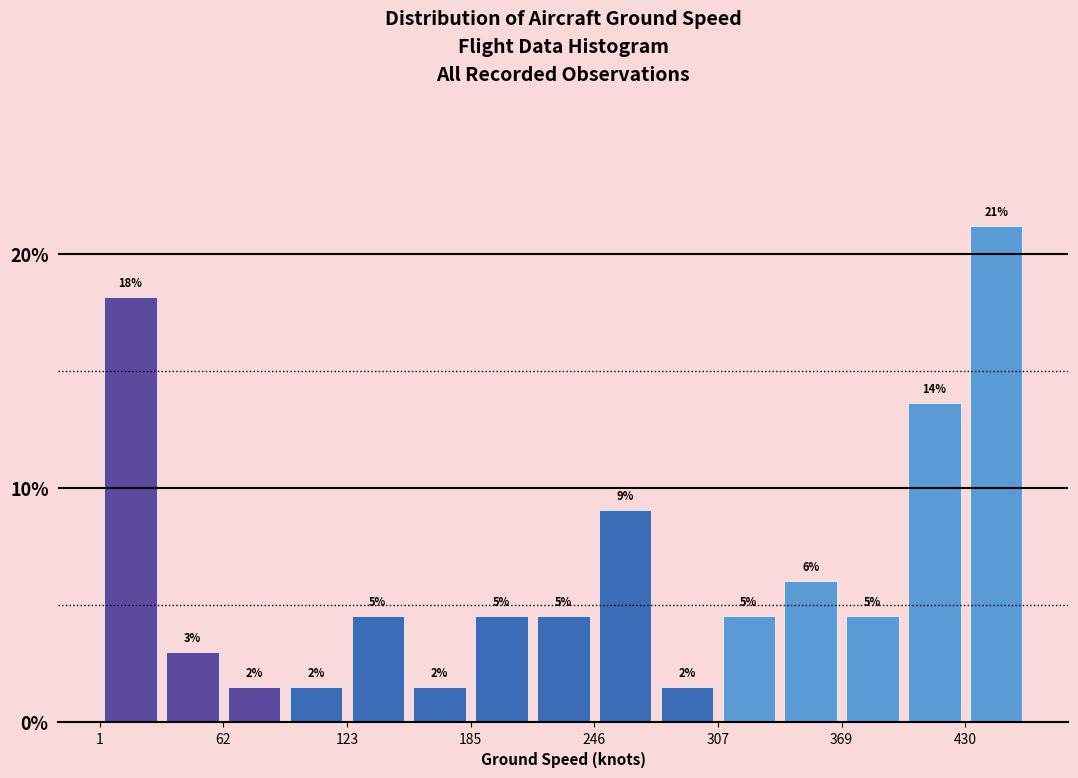

Around what value on the x-axis is the tallest bar? Give the approximate position of its centre, as read against the axis.

450